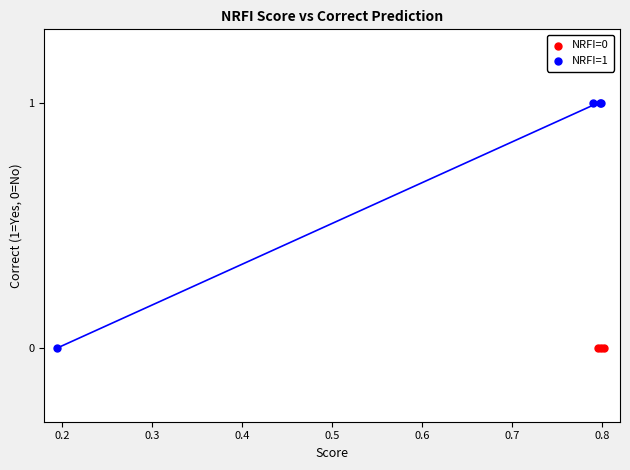

Which series contains the highest Y value?

NRFI=1